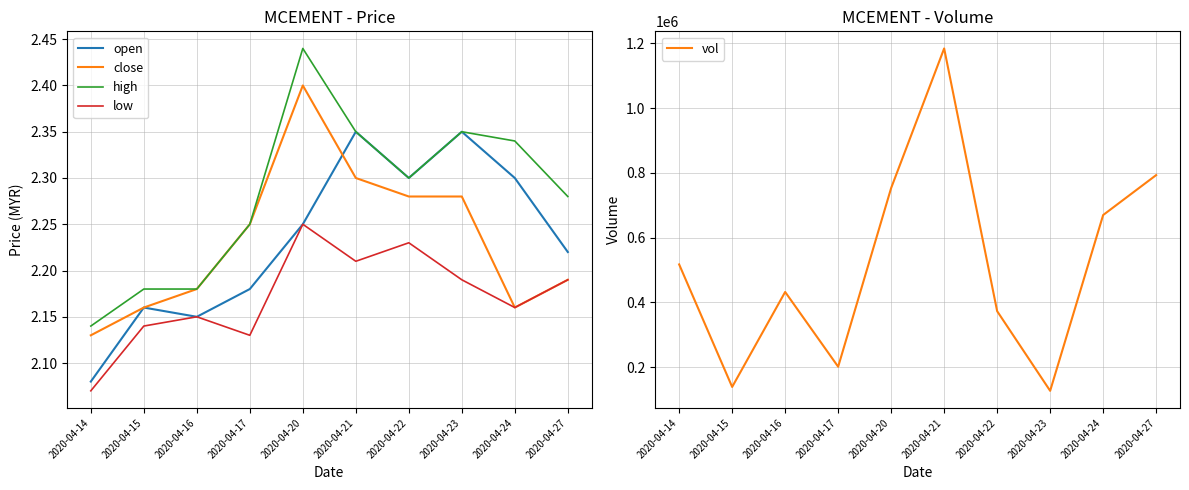

What is the spread (max minus min) of values at 2020-04-27?

792897.8